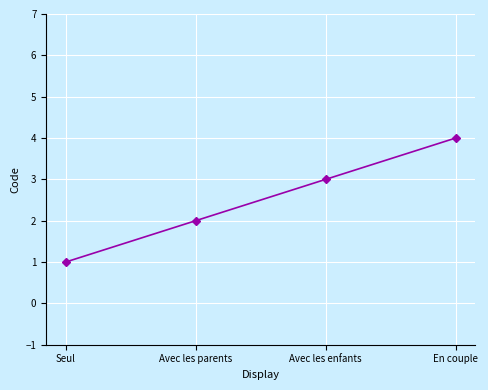

At which label is the value closest to 2?

Avec les parents